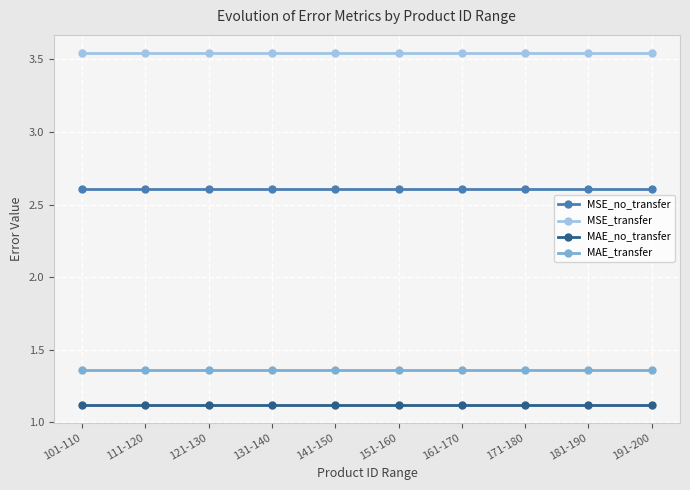

What is the sum of the MAE_no_transfer values at 181-190 and 141-150?

2.2